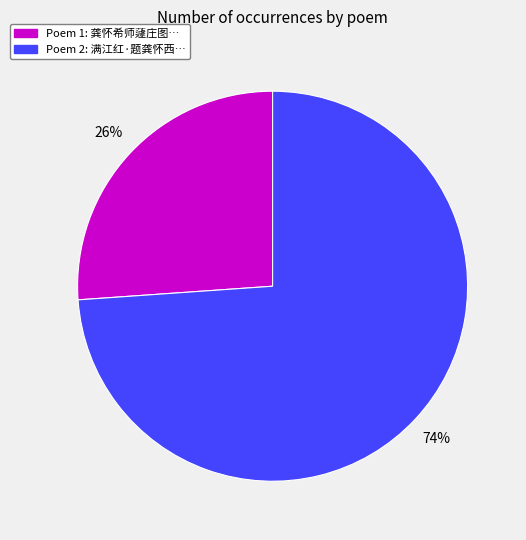

To the nearest percent, what is the average slice percentage?

50%